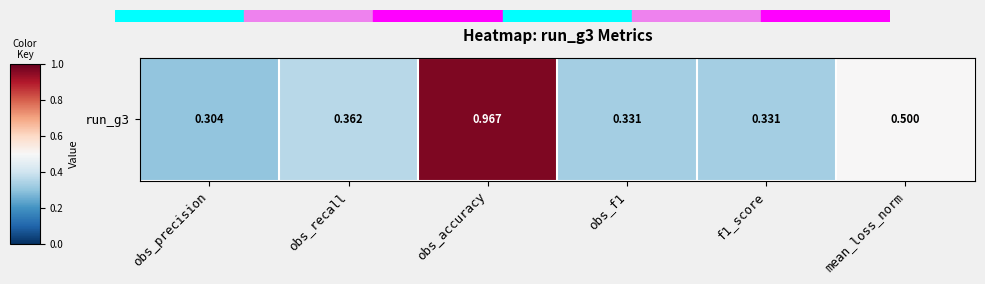

What is the approximate value at mean_loss_norm?

0.5